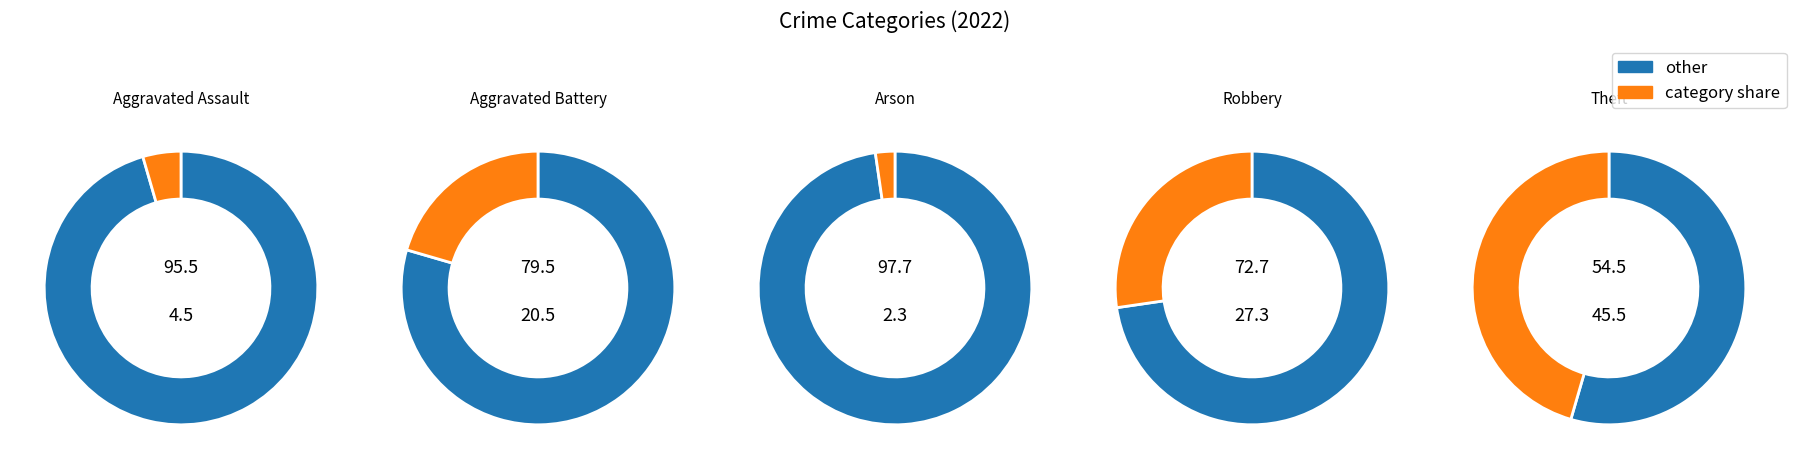

Is Arson the majority of the pie?

No